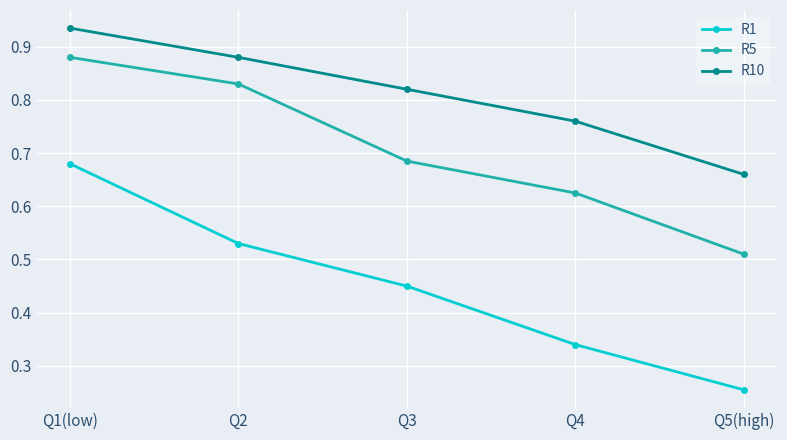

At which label does R1 reach its peak?

Q1(low)